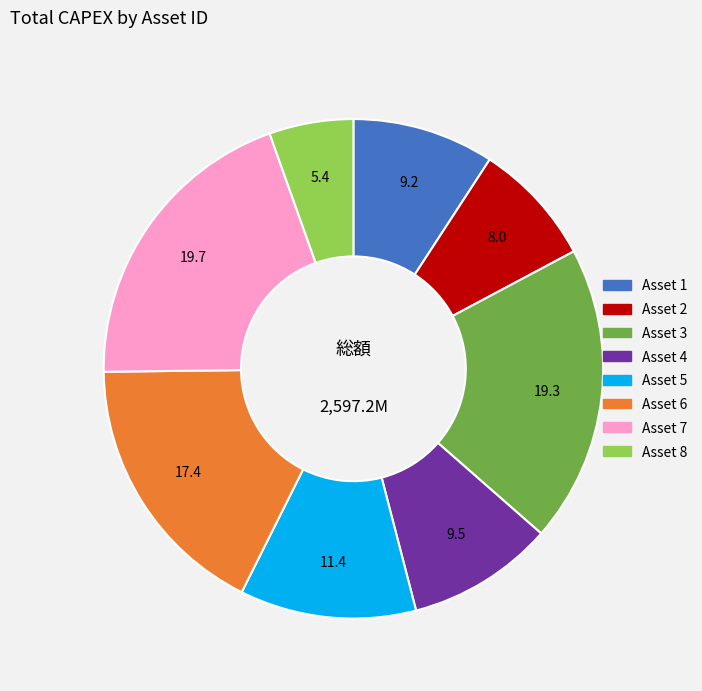

Does any single category account for the majority?

No